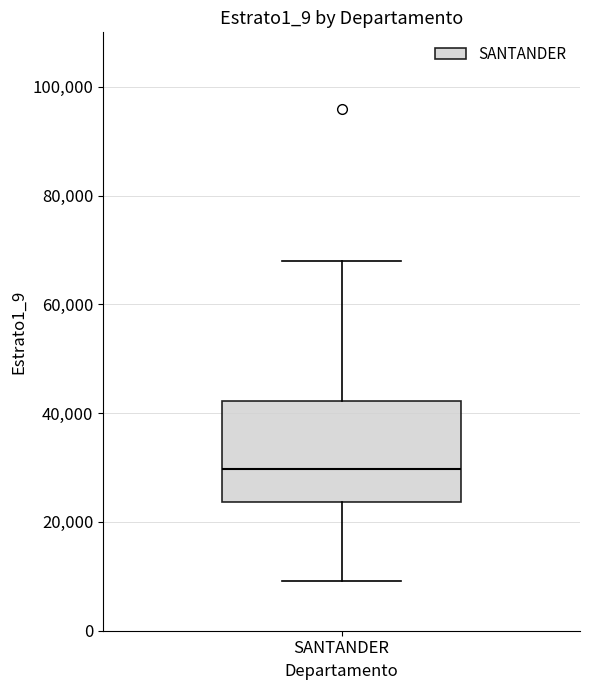

Where is the upper edge of the box for SANTANDER on the y-axis? The values are not printed on the chart, so give them approximately, as read against the axis.

42000